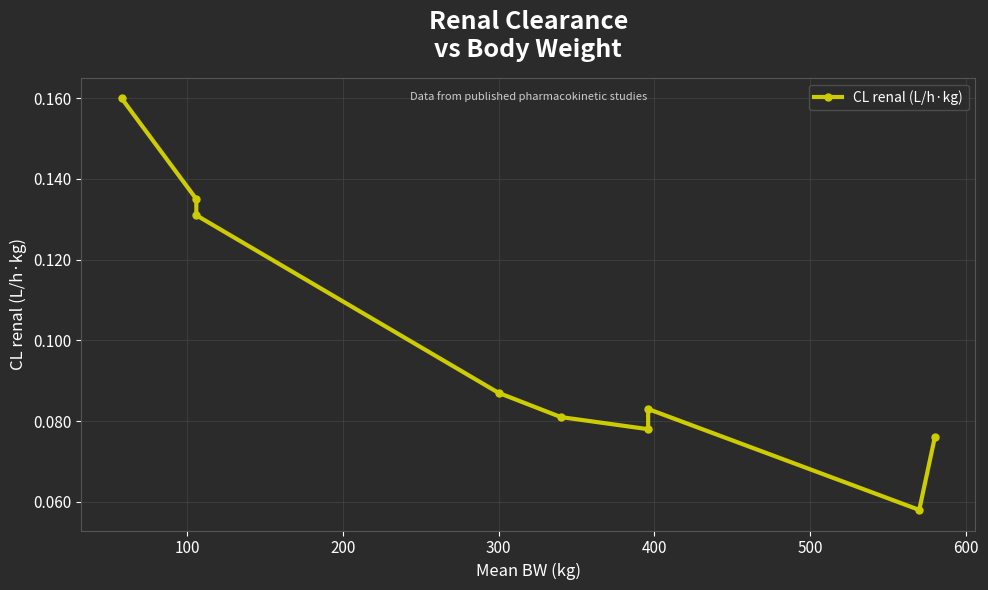

What is the maximum value shown in the chart?

0.2